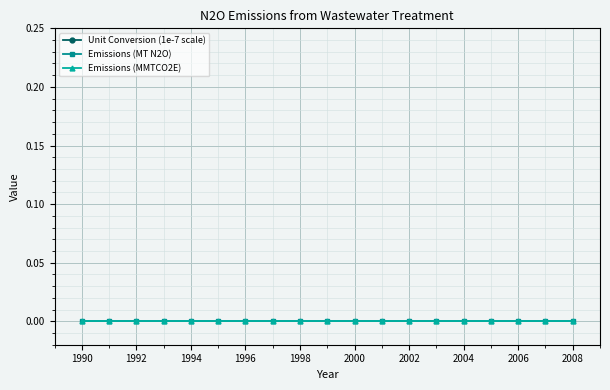

Does the chart display data point markers on the line(s)?

Yes